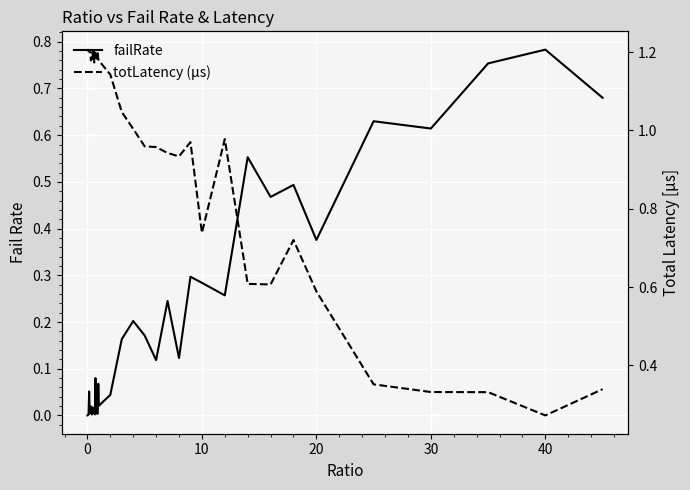

Is this an area chart (filled region under the line)?

No